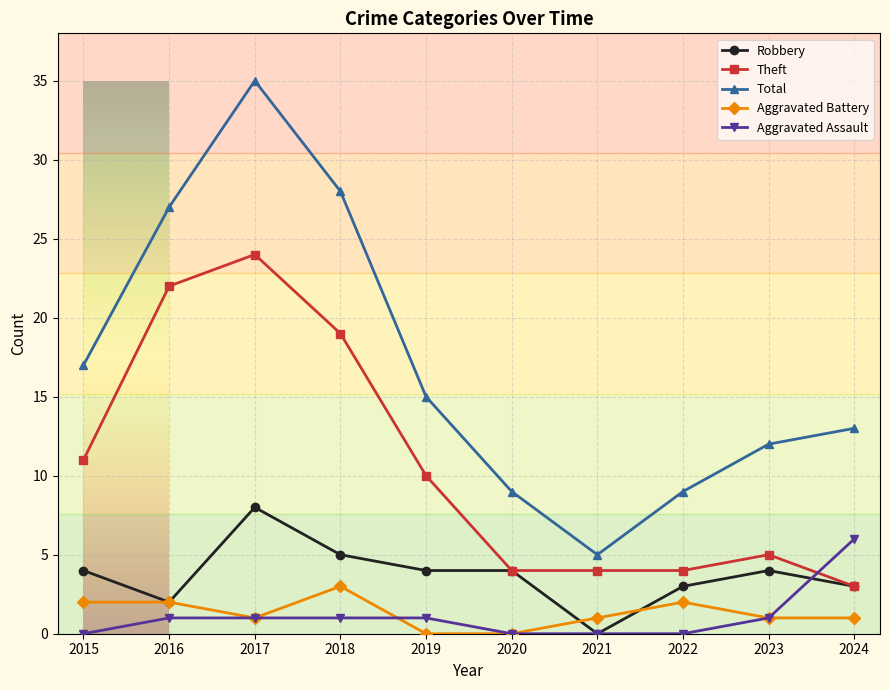

Which series has the largest total across all categories?

Total